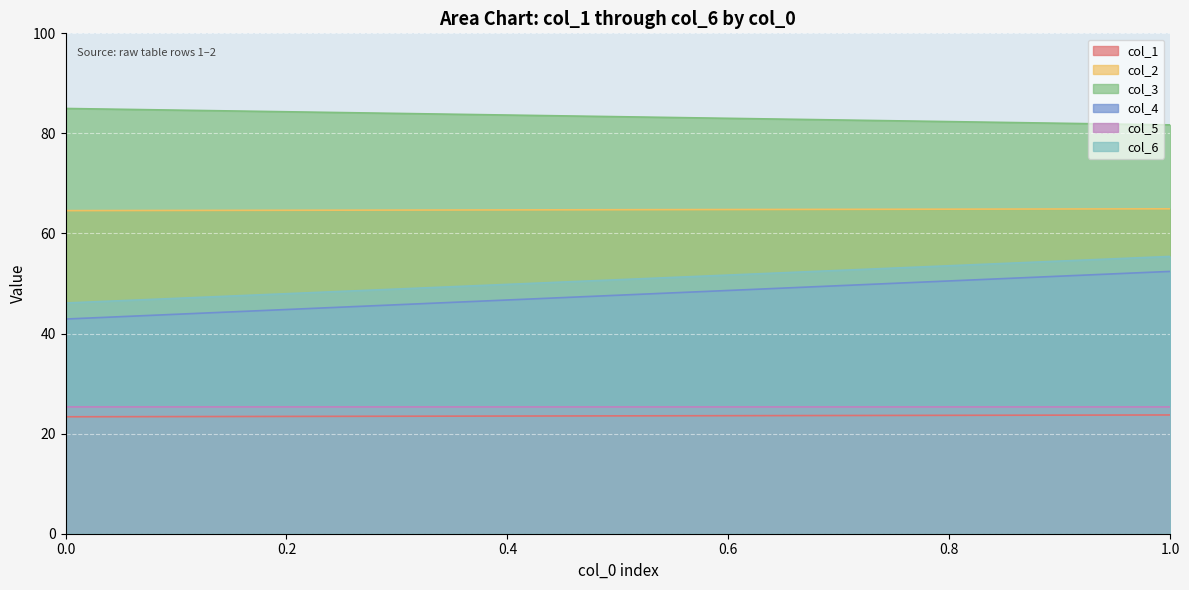

Count the number of categories in the chart.

2